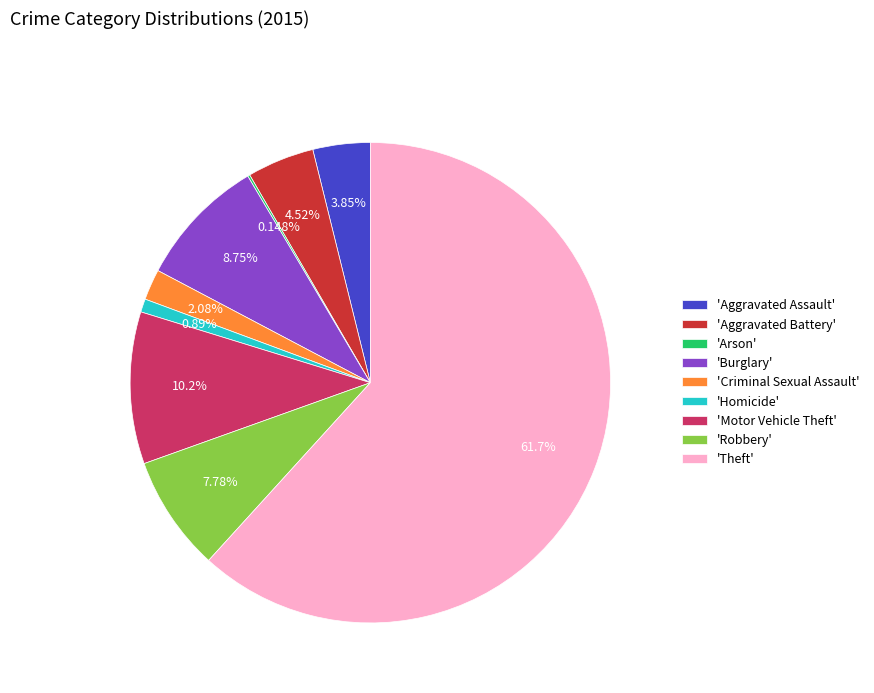

What is the ratio of the value at 'Burglary' to the value at 'Aggravated Assault'?

2.3